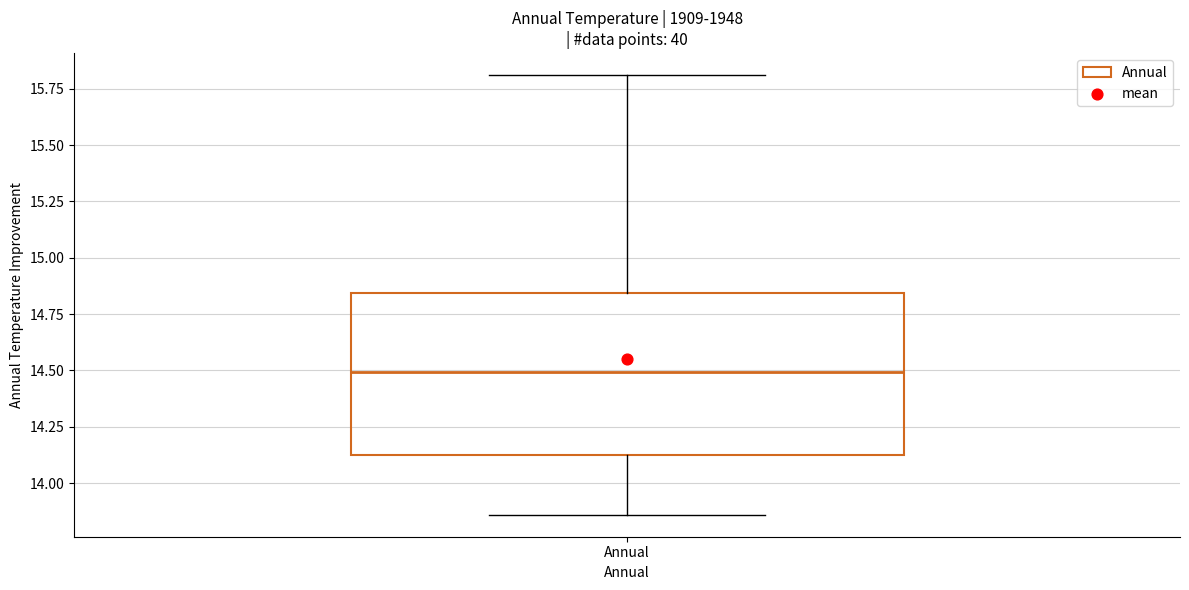

Read this box plot against the y-axis: the position of the median line, the range covered by the box, and the ends of both whiskers. The values are not printed on the chart, so give them approximately, as read against the axis.

median 14.50, box 14.15 to 14.85, whiskers 13.85 to 15.80